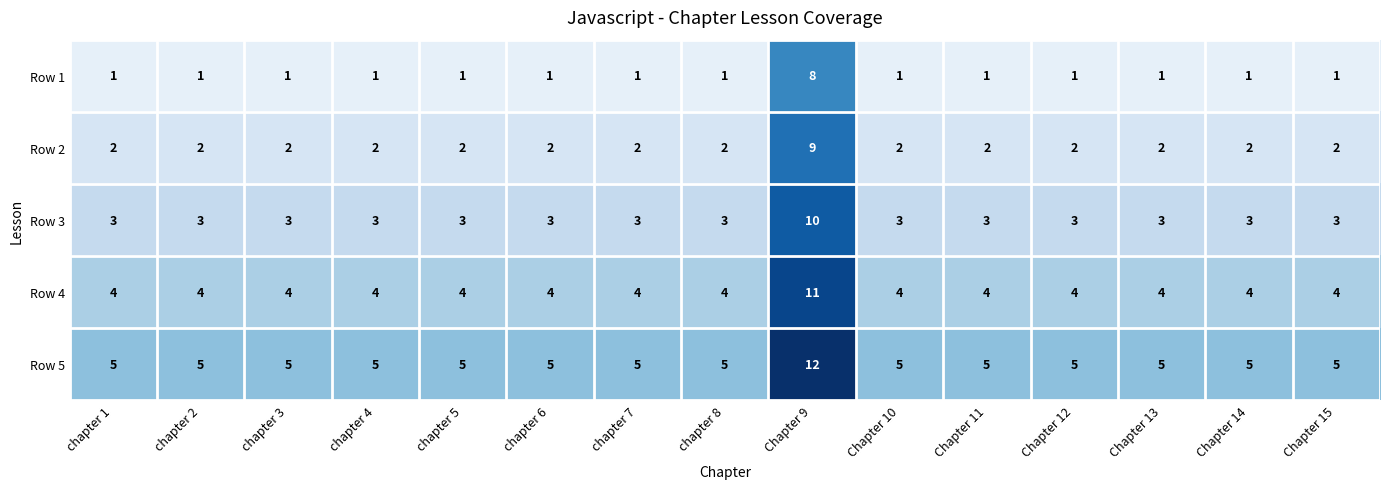

List the series in order of their overall mean, highest first.

Row 5, Row 4, Row 3, Row 2, Row 1